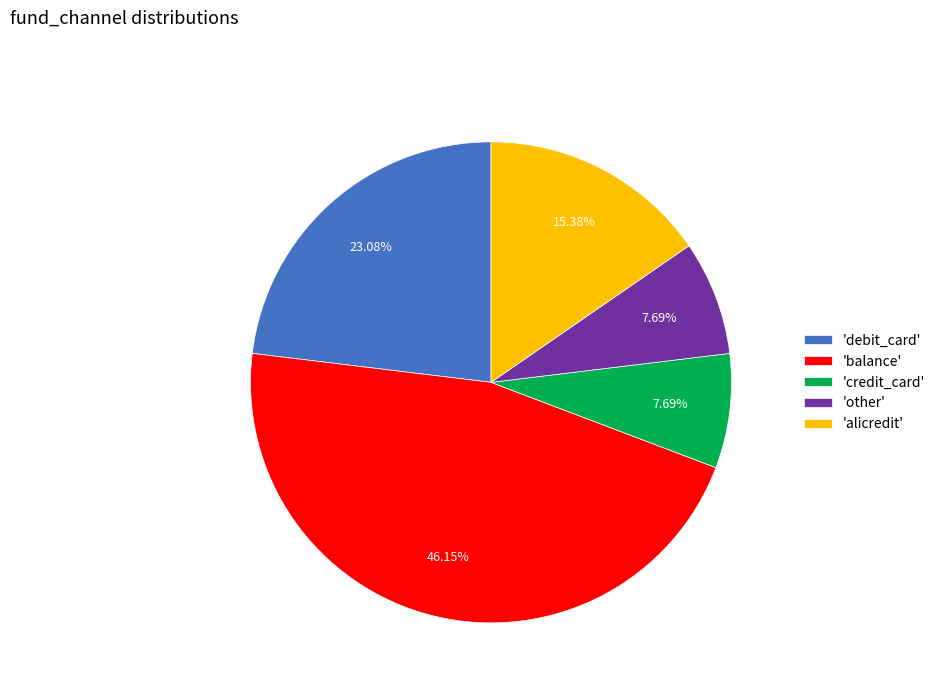

What is the largest slice in the pie chart?

'balance'